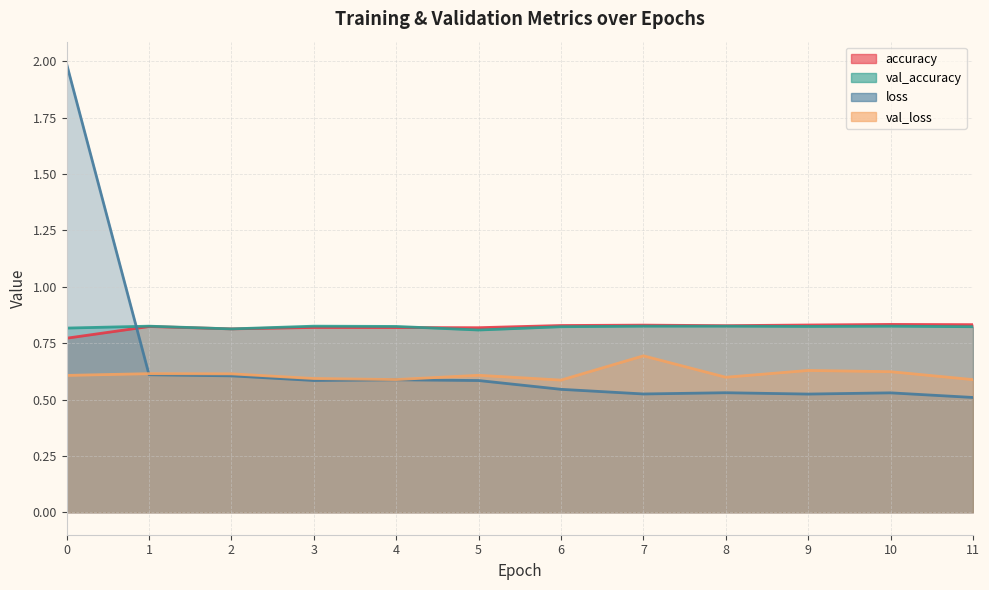

What is the value of the val_accuracy point at the 9th from the left?

0.8